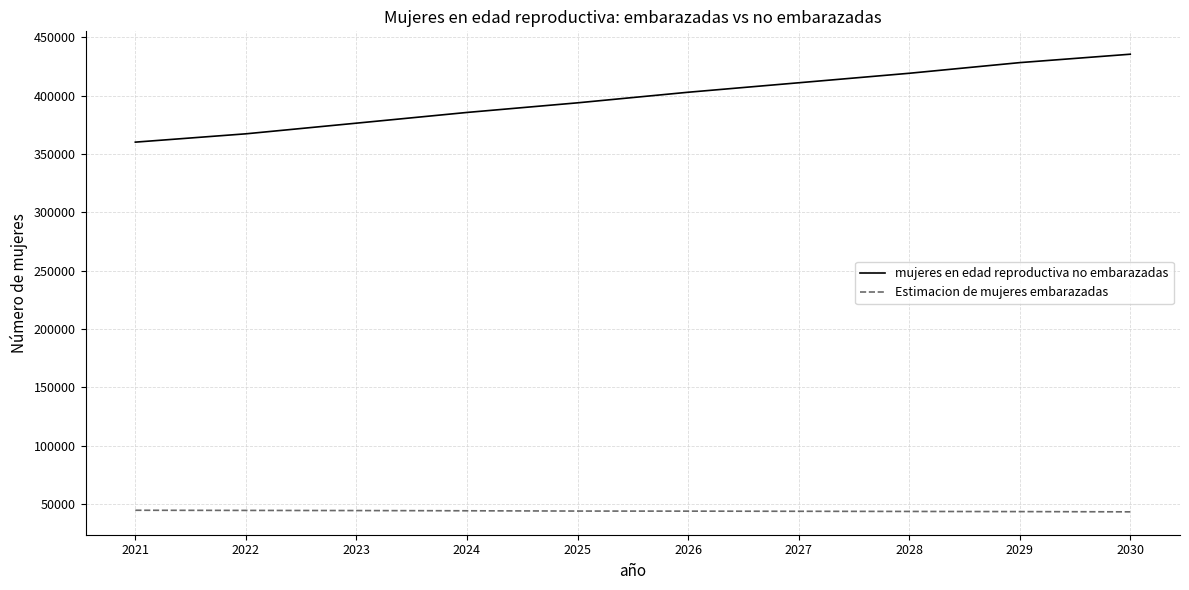

True or false: Estimacion de mujeres embarazadas and mujeres en edad reproductiva no embarazadas cross at least once.

False